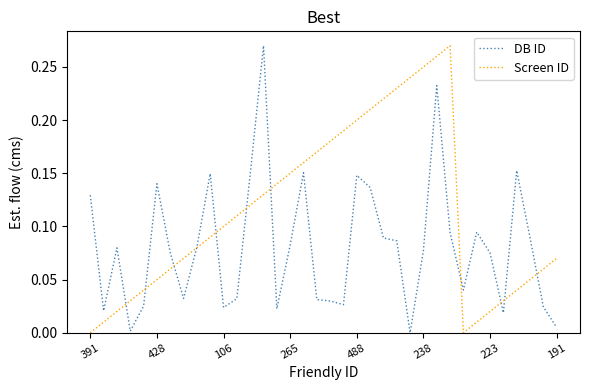

List the series in order of their overall mean, highest first.

Screen ID, DB ID